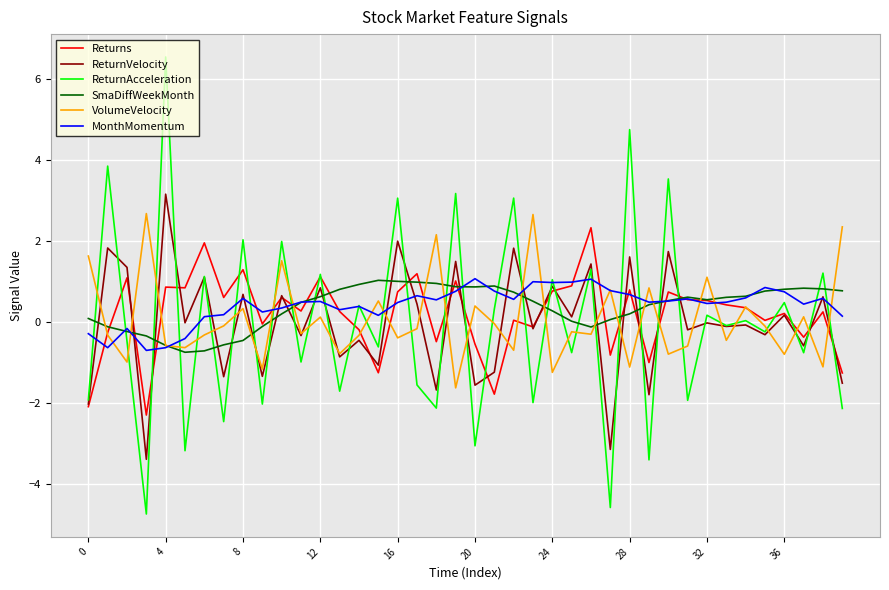

Does the chart have visible grid lines?

Yes